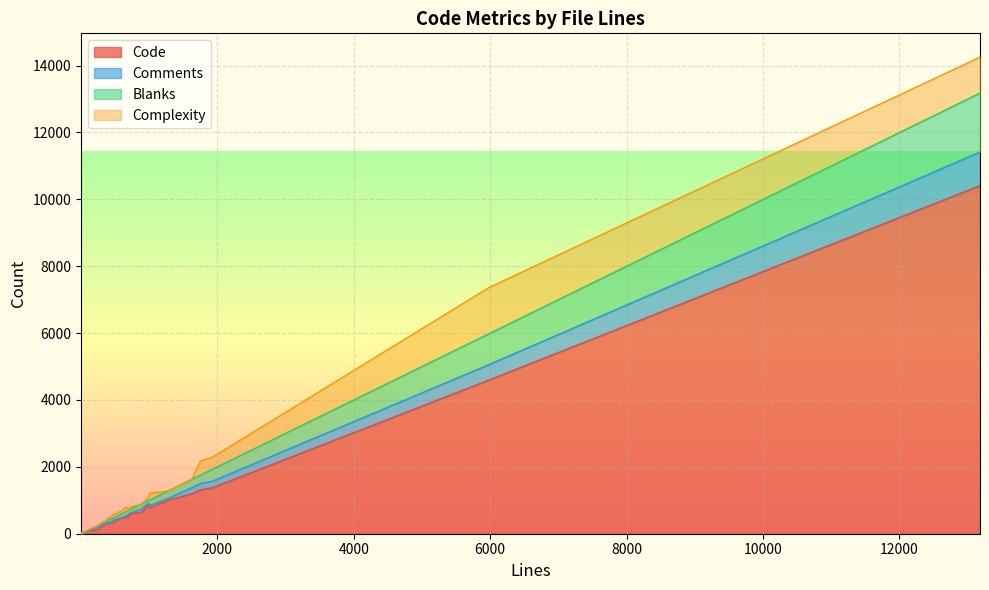

The value of Blanks at 127 is 22. True or false?

True